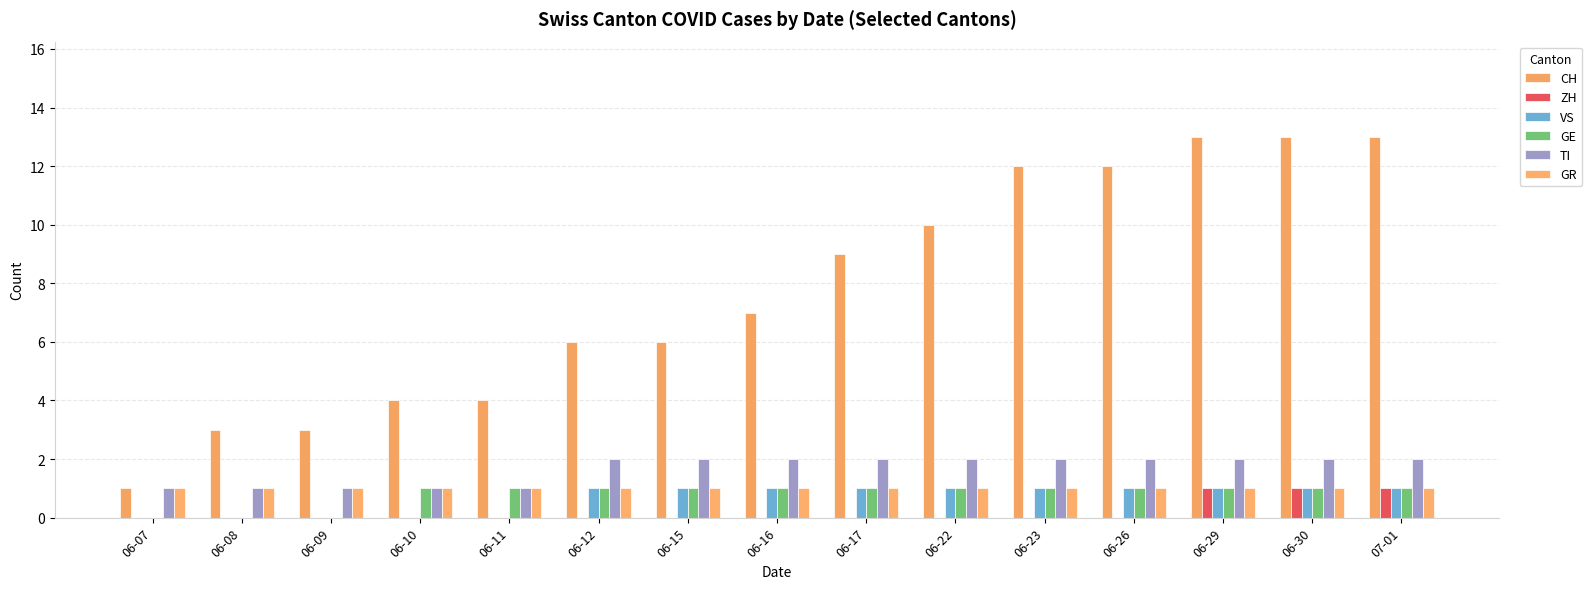

Does the chart contain stacked bars?

No